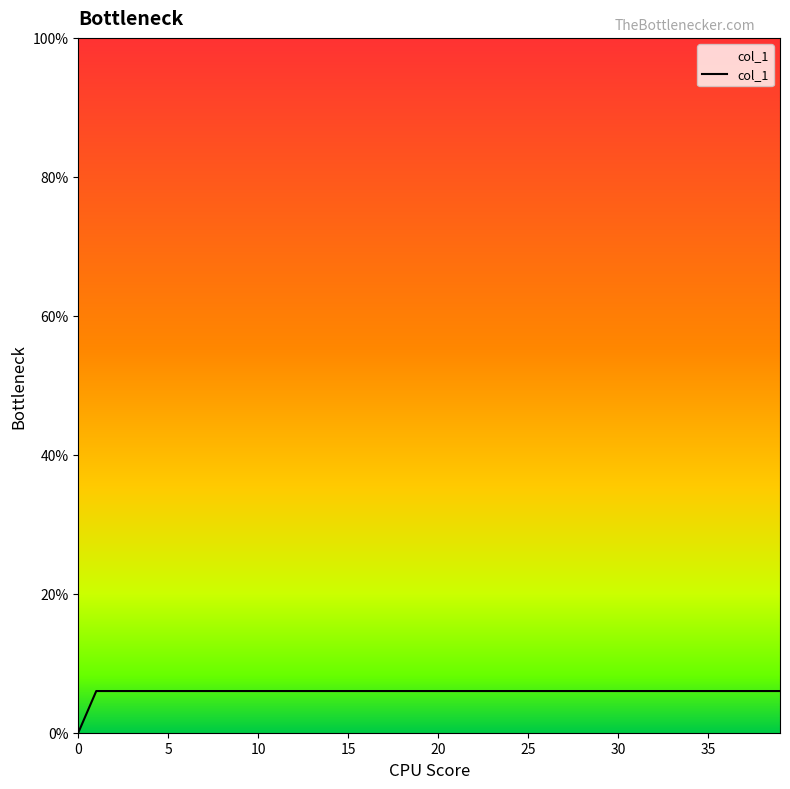

What is the value of the 30th point from the left?

0.1